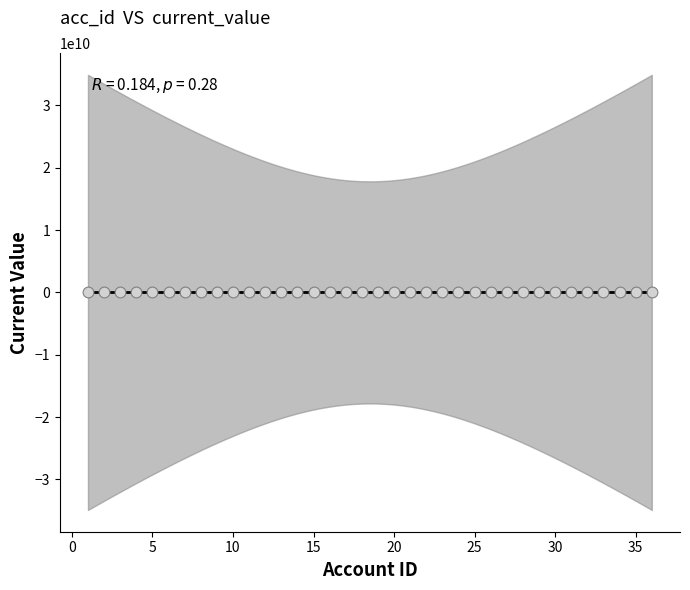

What is the range of Y values (max minus min)?

12500000.0